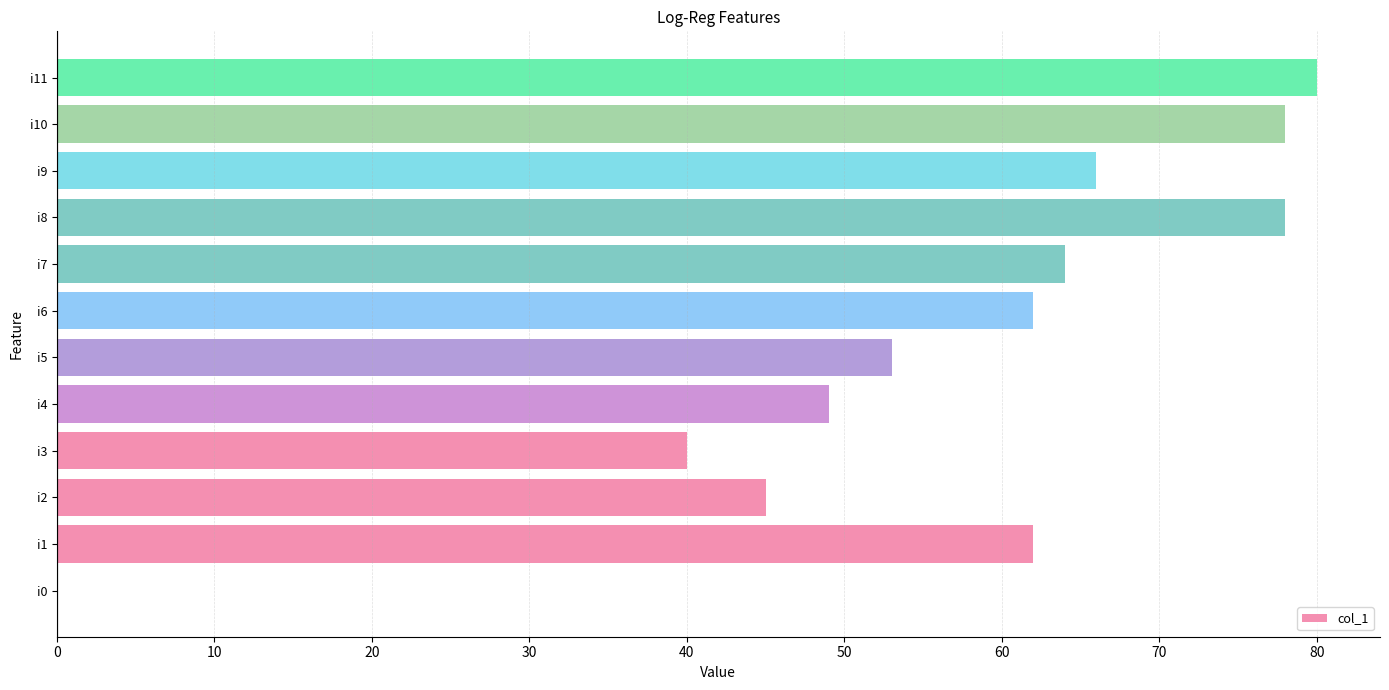

Between i5 and i6, which is larger?

i6